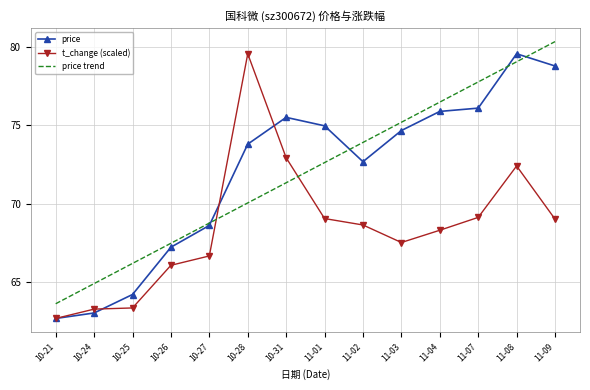

What is the minimum value for price trend?

63.6